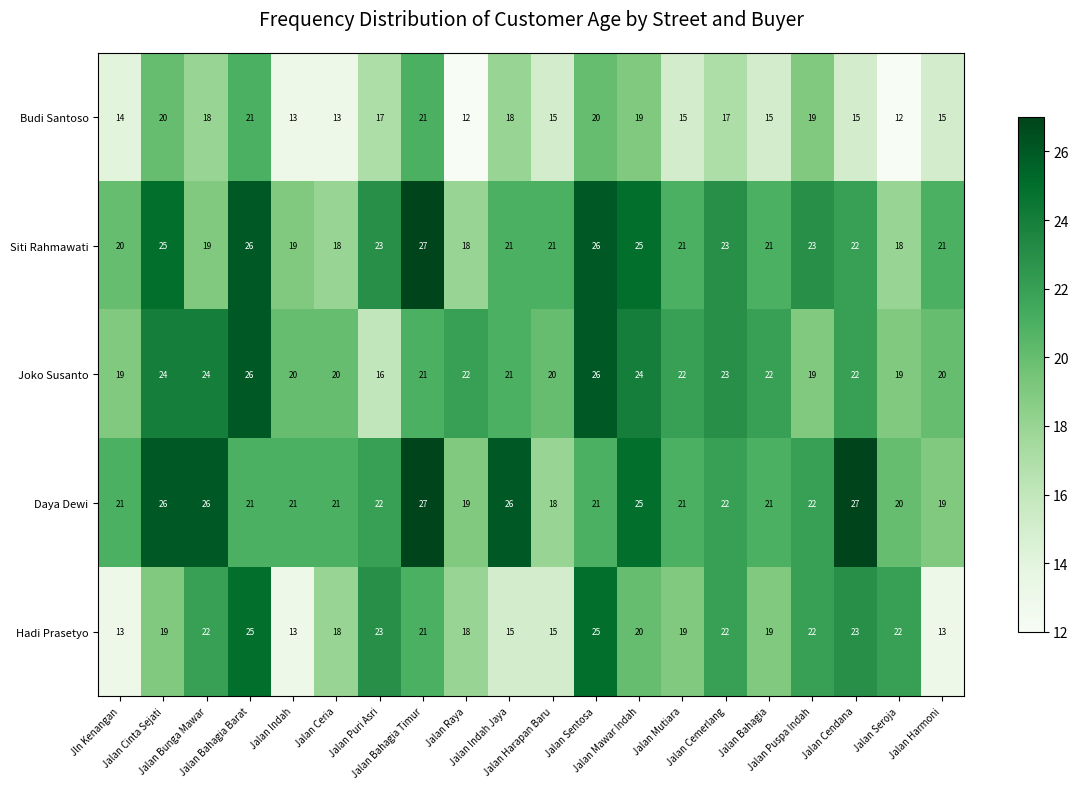

What is the smallest value displayed?

12